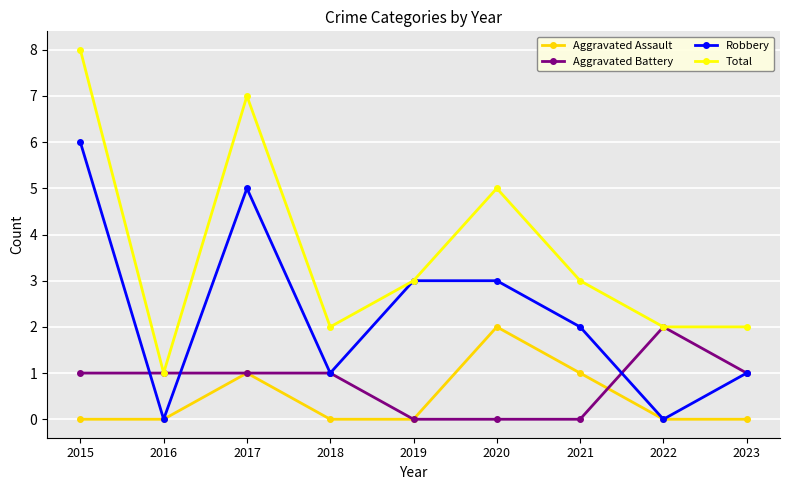

Is the value of Aggravated Battery at 2019 greater than the value of Total at 2023?

No